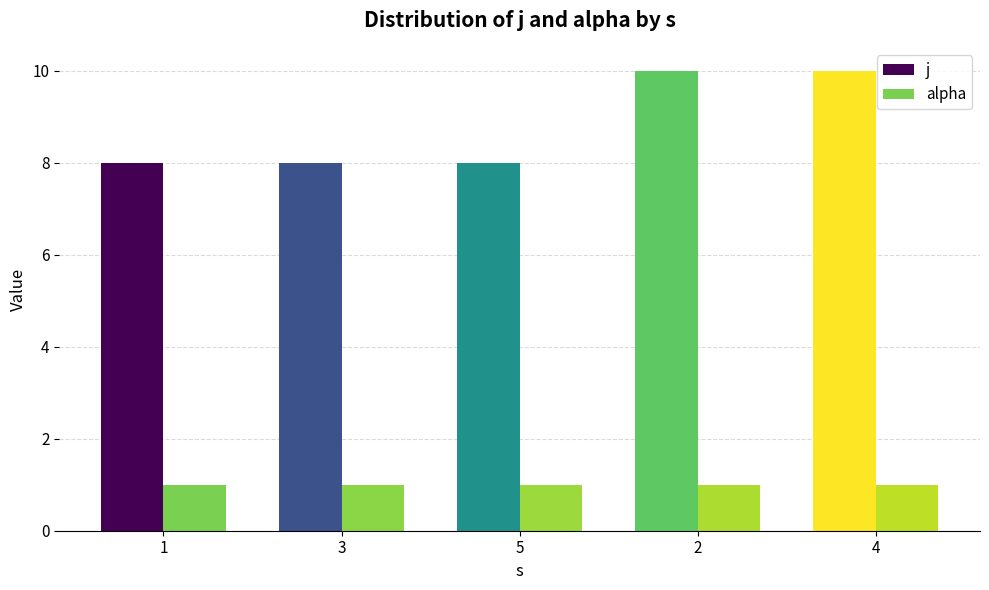

Reading left to right, transcribe all the data shown in this chart.

j: 1=8	3=8	5=8	2=10	4=10
alpha: 1=1	3=1	5=1	2=1	4=1